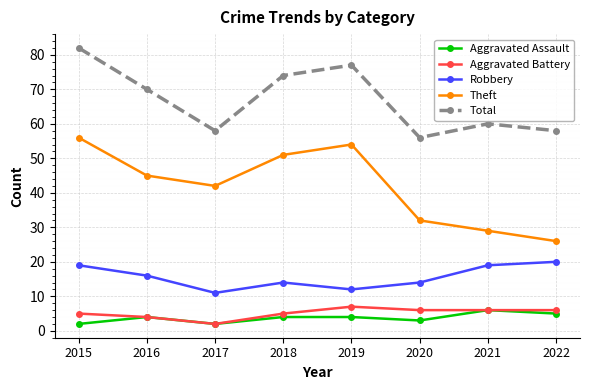

What is the value of the Aggravated Assault point at the 4th from the left?

4